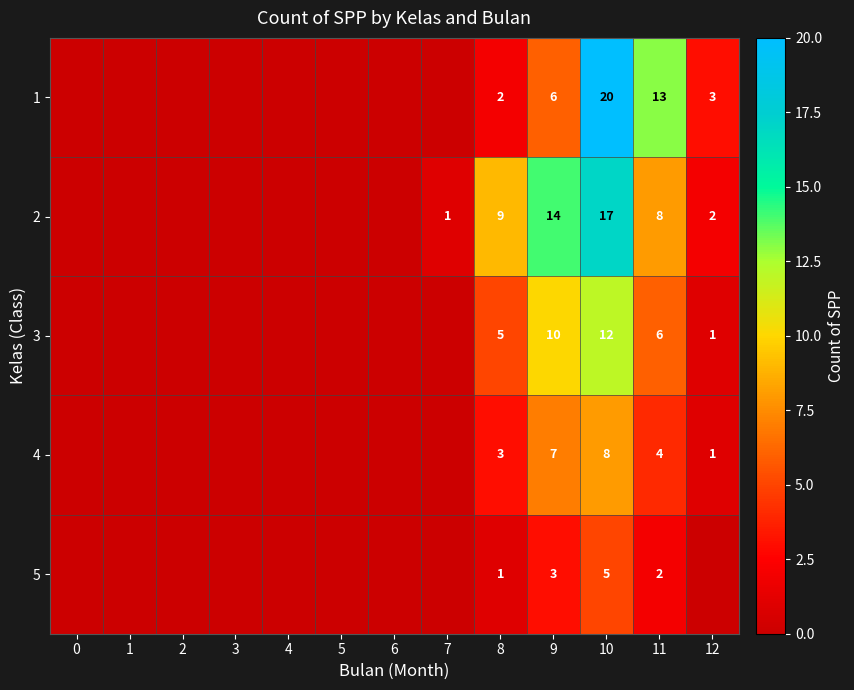

What is the sum of the 2 values at 12 and 9?

16